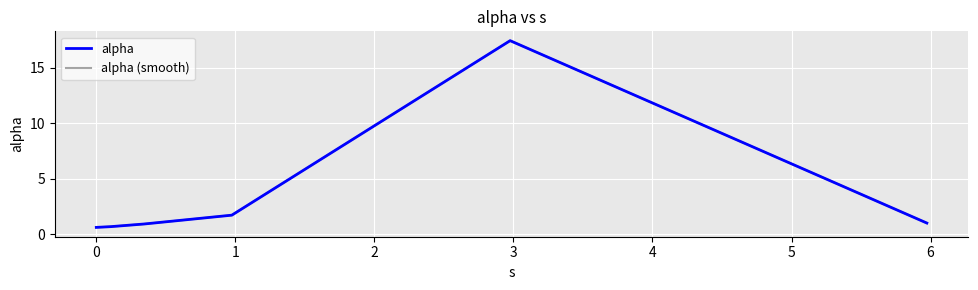

Which series has the widest spread of values?

alpha